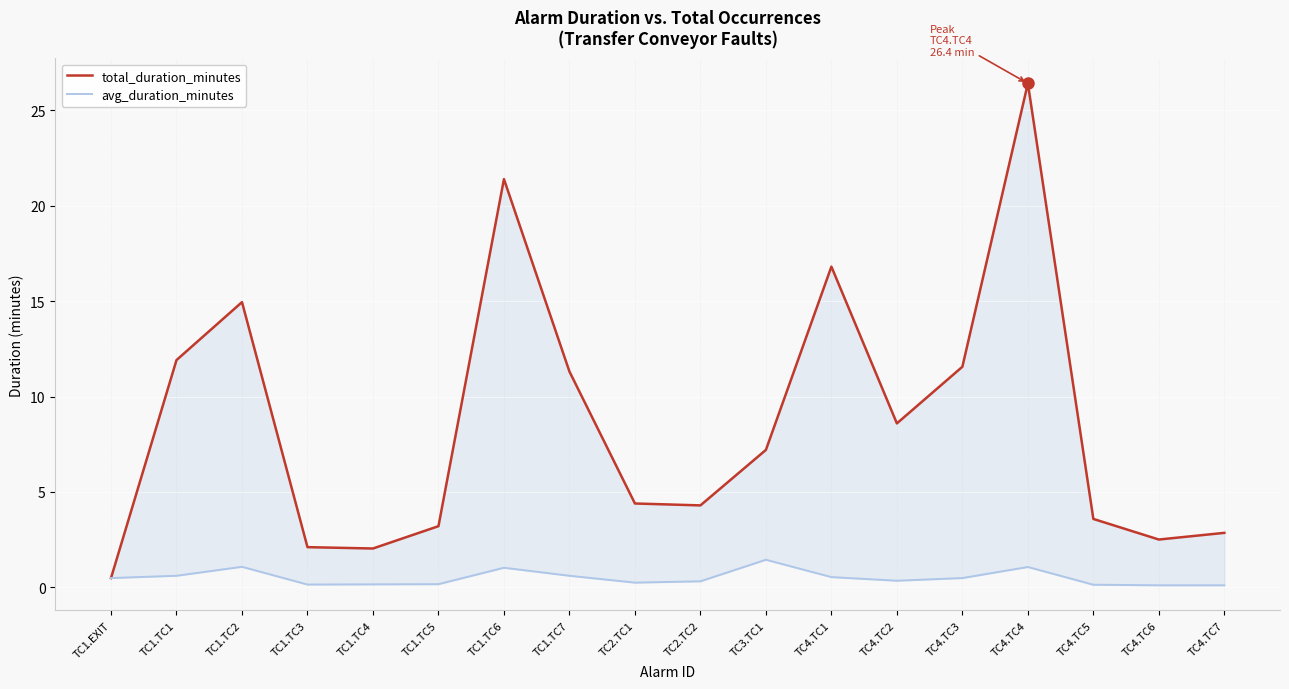

Which series has the largest range (max minus min)?

total_duration_minutes